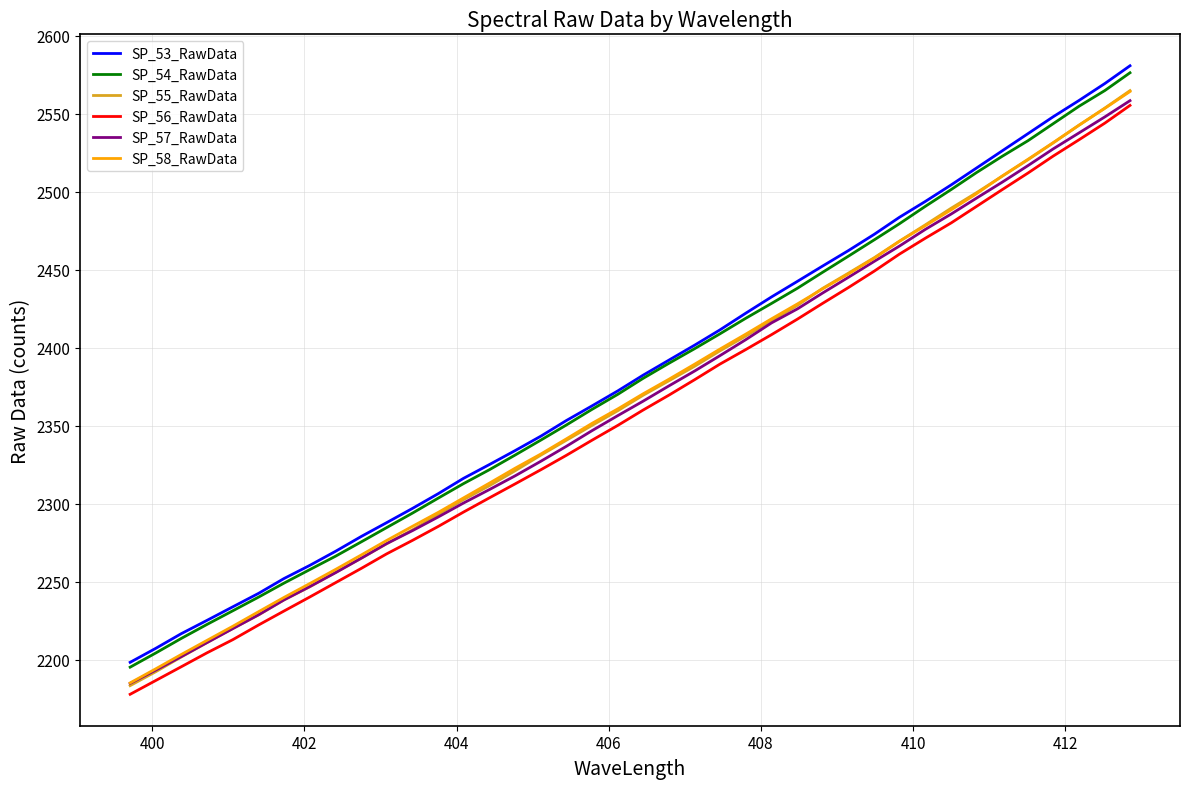

What is the maximum value shown in the chart?

2580.7